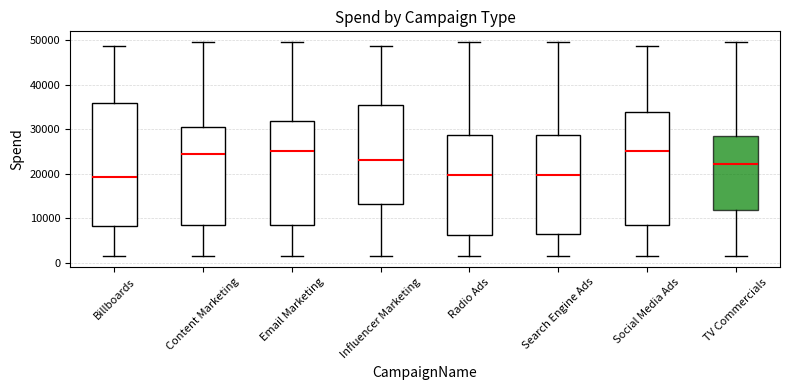

Comparing the boxes themselves (not the whiskers), which one is the tallest?

Billboards